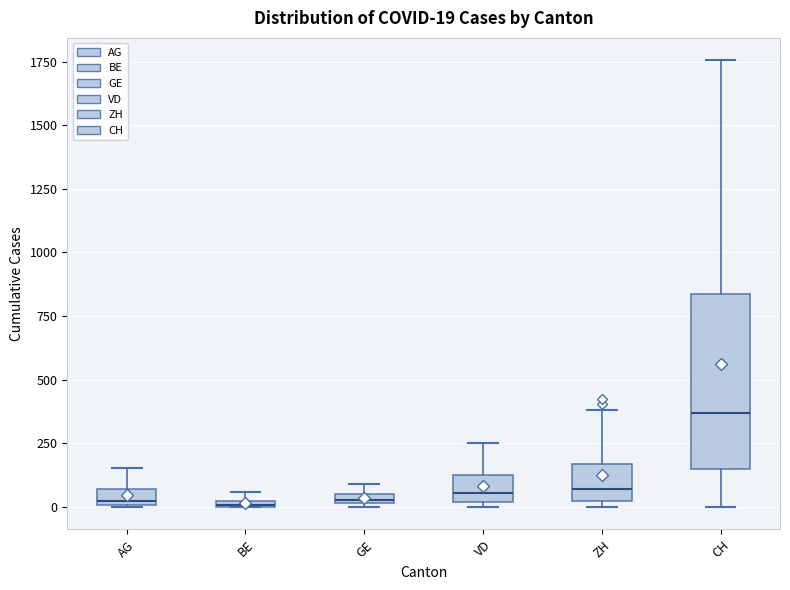

Which box is the tallest, from its lower edge to its upper edge?

CH